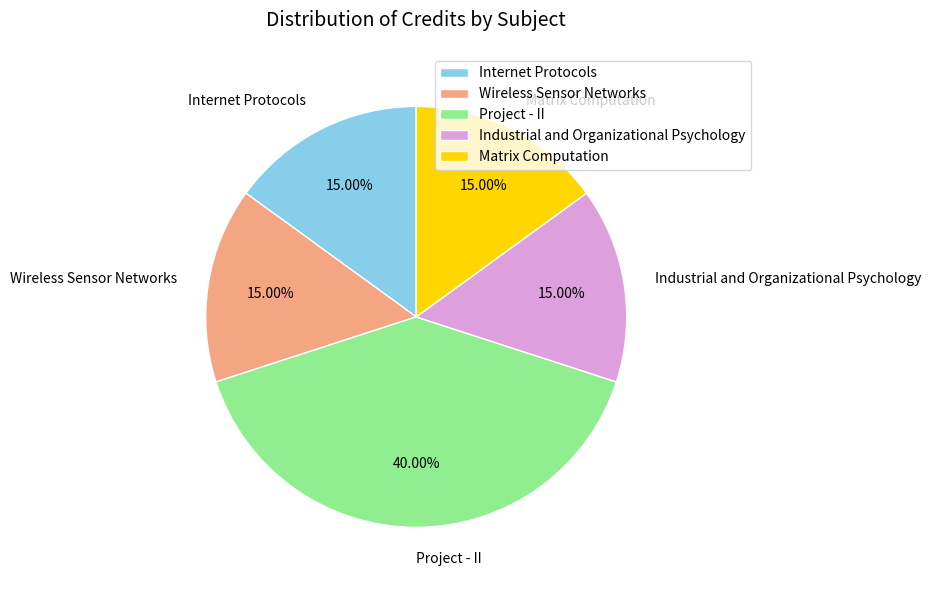

To the nearest percent, what portion does Wireless Sensor Networks represent?

15%